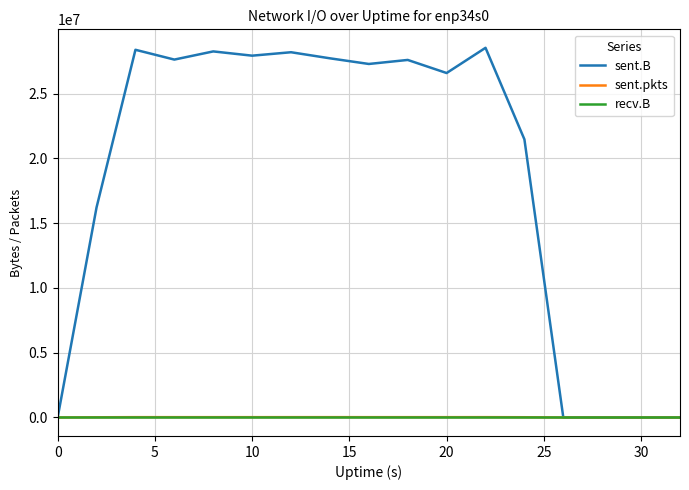

Is this an area chart (filled region under the line)?

No